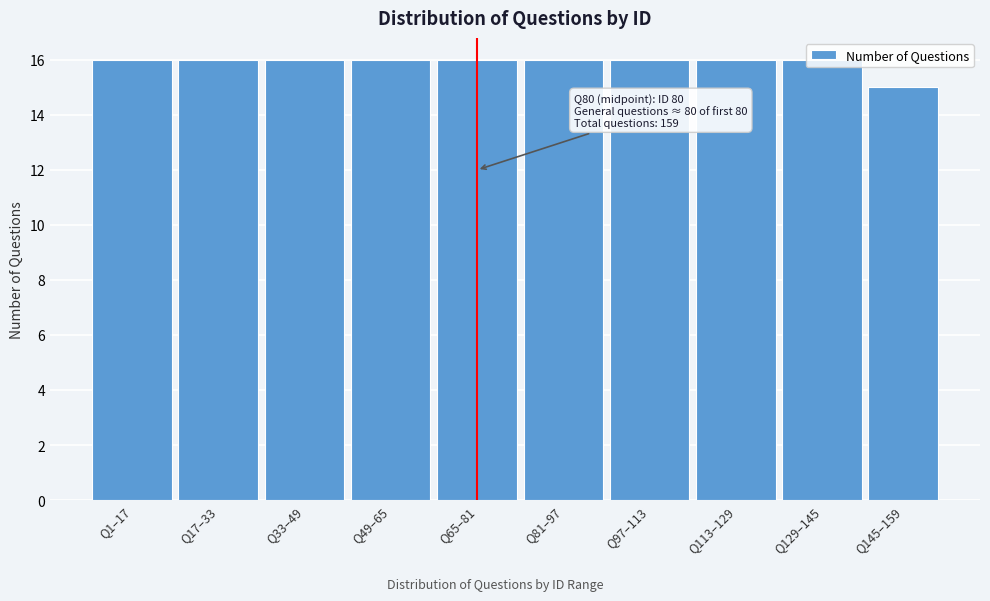

What is the sum of all values?

159